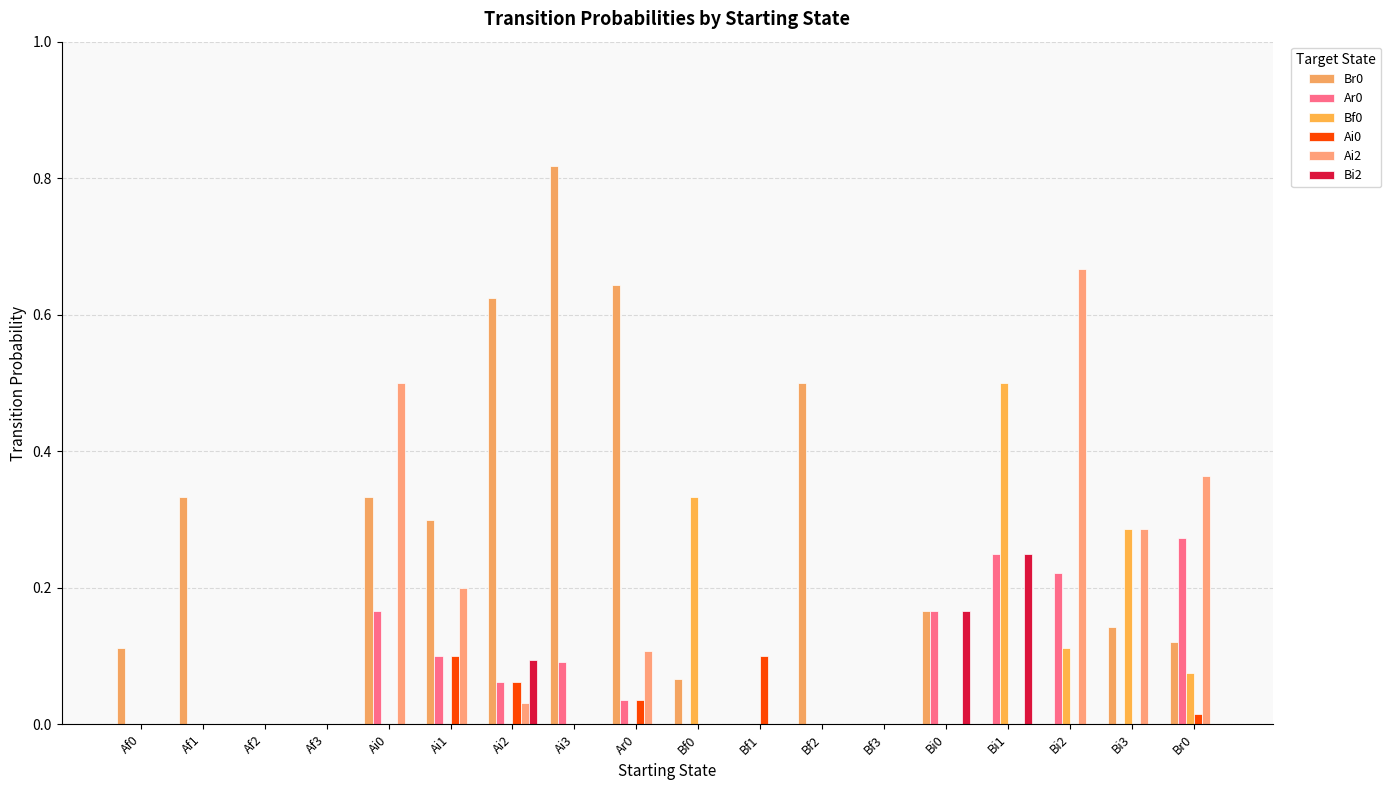

Reading right to left, list all the values displayed in this chart.

Br0: Br0=0.1	Bi3=0.1	Bi2=0.0	Bi1=0.0	Bi0=0.2	Bf3=0.0	Bf2=0.5	Bf1=0.0	Bf0=0.1	Ar0=0.6	Ai3=0.8	Ai2=0.6	Ai1=0.3	Ai0=0.3	Af3=0.0	Af2=0.0	Af1=0.3	Af0=0.1
Ar0: Br0=0.3	Bi3=0.0	Bi2=0.2	Bi1=0.2	Bi0=0.2	Bf3=0.0	Bf2=0.0	Bf1=0.0	Bf0=0.0	Ar0=0.0	Ai3=0.1	Ai2=0.1	Ai1=0.1	Ai0=0.2	Af3=0.0	Af2=0.0	Af1=0.0	Af0=0.0
Bf0: Br0=0.1	Bi3=0.3	Bi2=0.1	Bi1=0.5	Bi0=0.0	Bf3=0.0	Bf2=0.0	Bf1=0.0	Bf0=0.3	Ar0=0.0	Ai3=0.0	Ai2=0.0	Ai1=0.0	Ai0=0.0	Af3=0.0	Af2=0.0	Af1=0.0	Af0=0.0
Ai0: Br0=0.0	Bi3=0.0	Bi2=0.0	Bi1=0.0	Bi0=0.0	Bf3=0.0	Bf2=0.0	Bf1=0.1	Bf0=0.0	Ar0=0.0	Ai3=0.0	Ai2=0.1	Ai1=0.1	Ai0=0.0	Af3=0.0	Af2=0.0	Af1=0.0	Af0=0.0
Ai2: Br0=0.4	Bi3=0.3	Bi2=0.7	Bi1=0.0	Bi0=0.0	Bf3=0.0	Bf2=0.0	Bf1=0.0	Bf0=0.0	Ar0=0.1	Ai3=0.0	Ai2=0.0	Ai1=0.2	Ai0=0.5	Af3=0.0	Af2=0.0	Af1=0.0	Af0=0.0
Bi2: Br0=0.0	Bi3=0.0	Bi2=0.0	Bi1=0.2	Bi0=0.2	Bf3=0.0	Bf2=0.0	Bf1=0.0	Bf0=0.0	Ar0=0.0	Ai3=0.0	Ai2=0.1	Ai1=0.0	Ai0=0.0	Af3=0.0	Af2=0.0	Af1=0.0	Af0=0.0